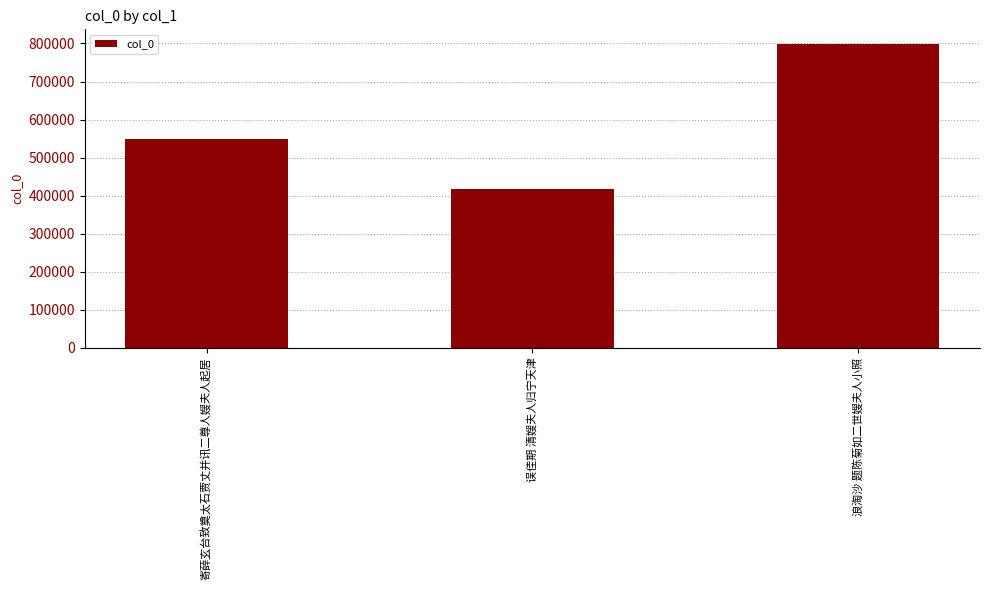

Reading left to right, transcribe all the data shown in this chart.

寄薛玄台致奠太石贾丈并讯二尊人嫂夫人起居=548918	误佳期 清嫂夫人归宁天津=416619	浪淘沙 题陈菊如二世嫂夫人小照=797344